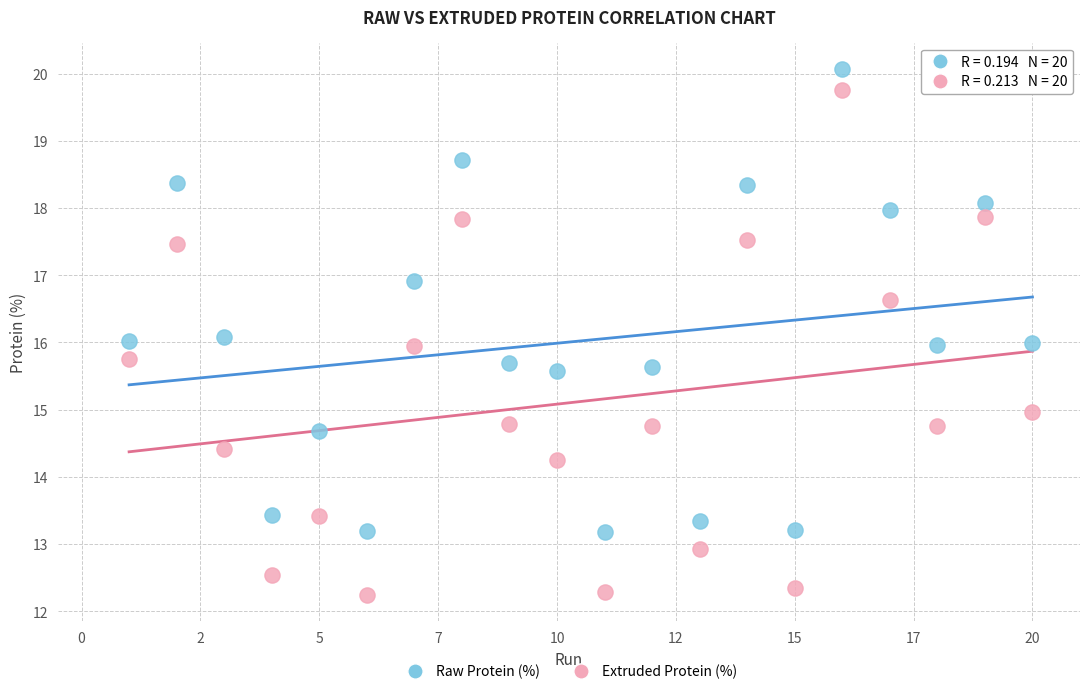

Across all data points, what is the range of X values (max minus min)?

19.0